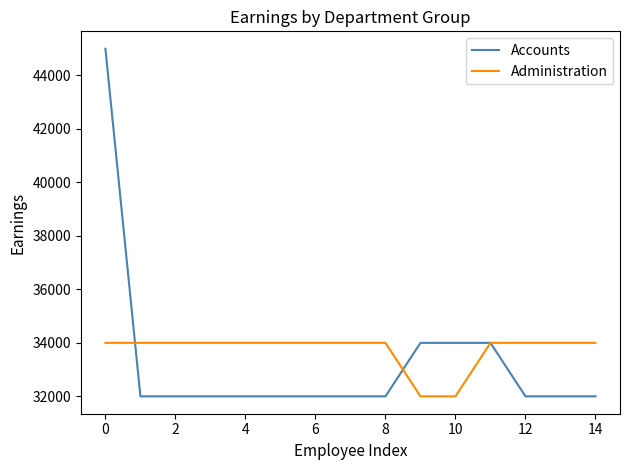

Which series has the largest range (max minus min)?

Accounts